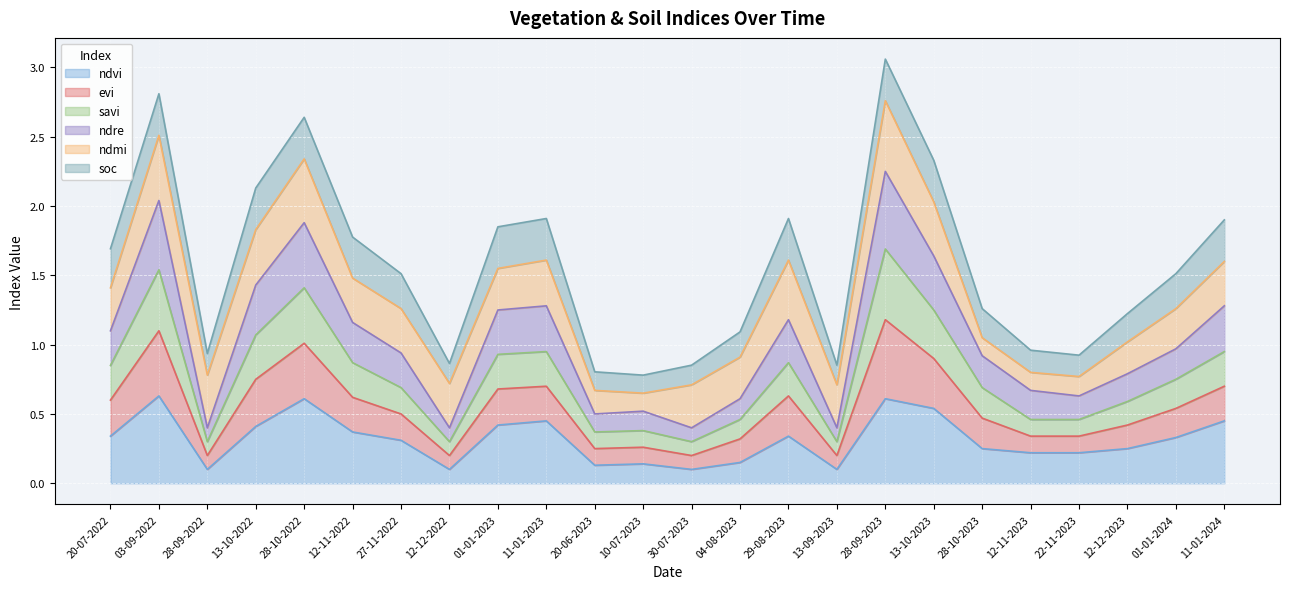

True or false: ndre and ndvi cross at least once.

False